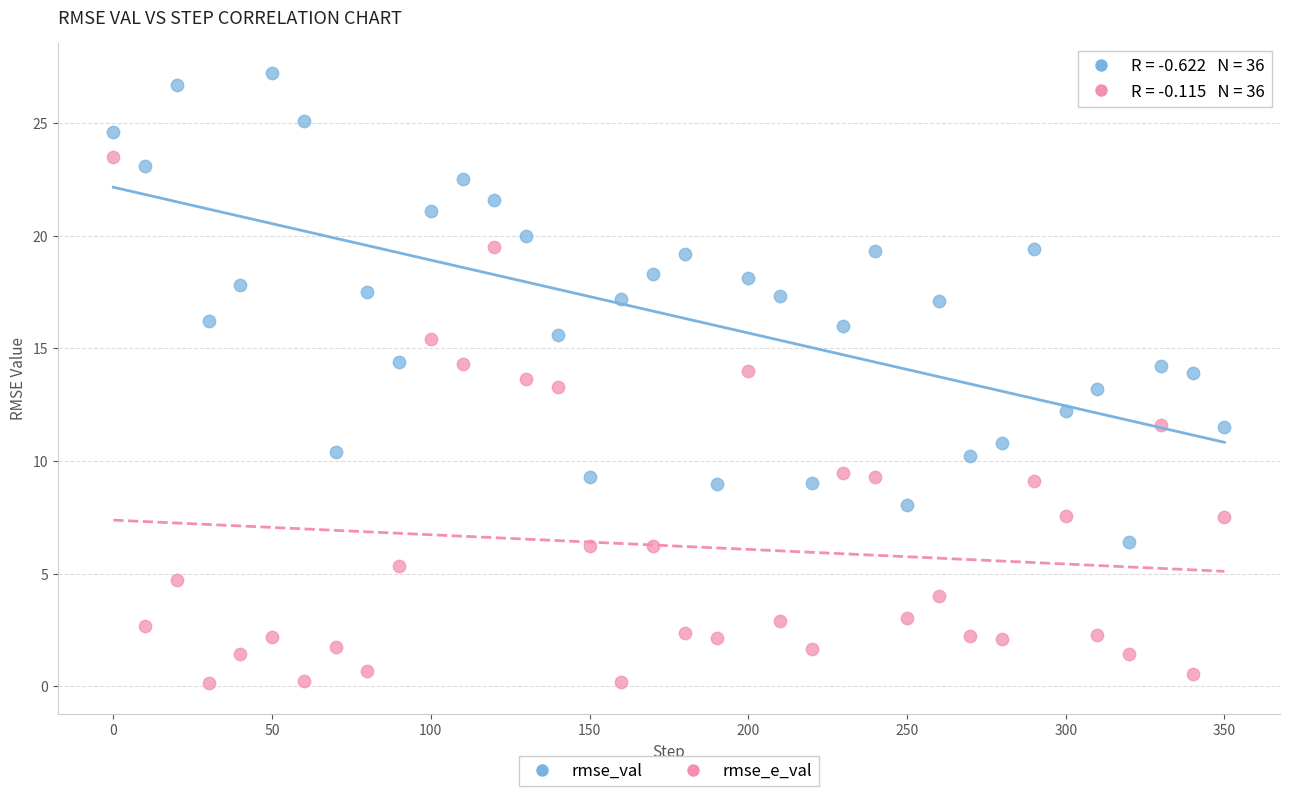

Across all data points, what is the range of X values (max minus min)?

350.0